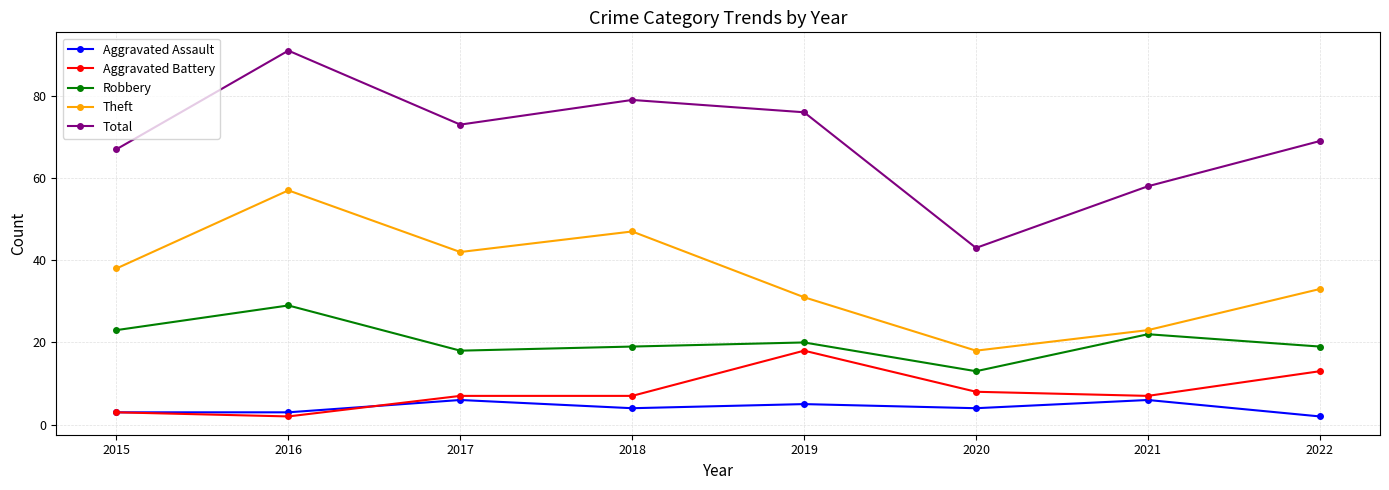

What is the maximum value shown in the chart?

91